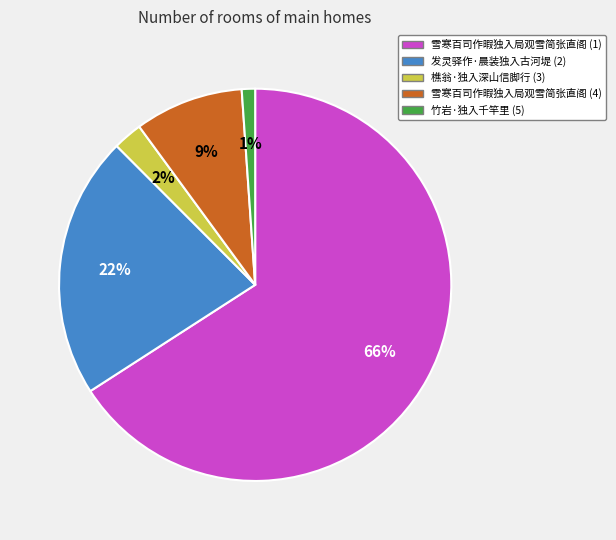

Is there a majority slice in this chart?

Yes